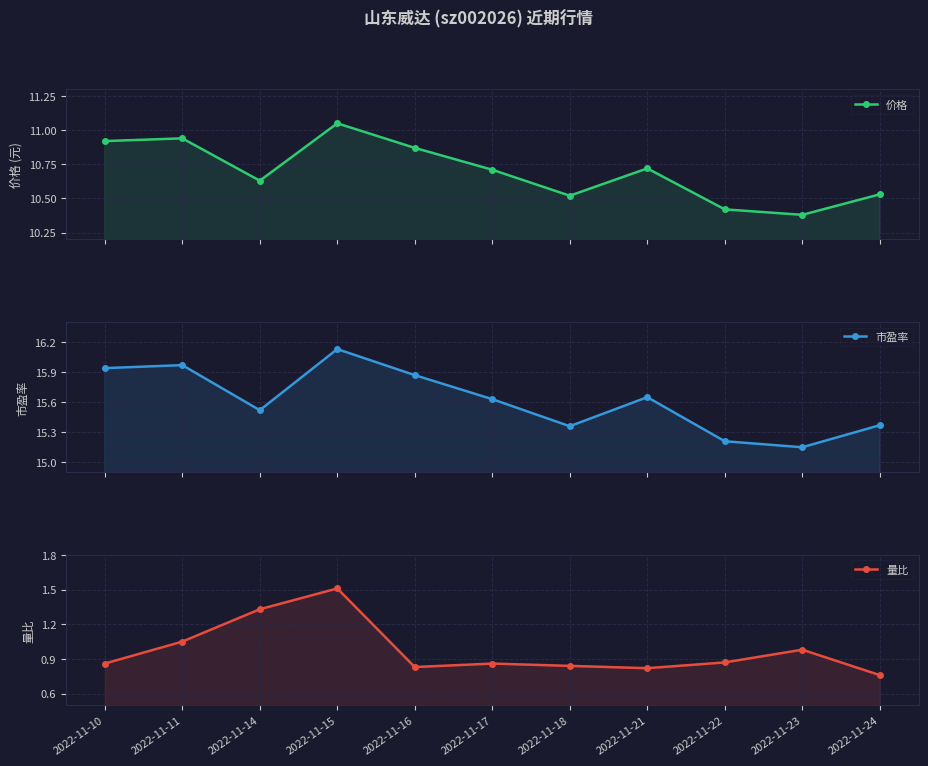

What is the difference between the maximum and second lowest values in the 市盈率 series?

0.9